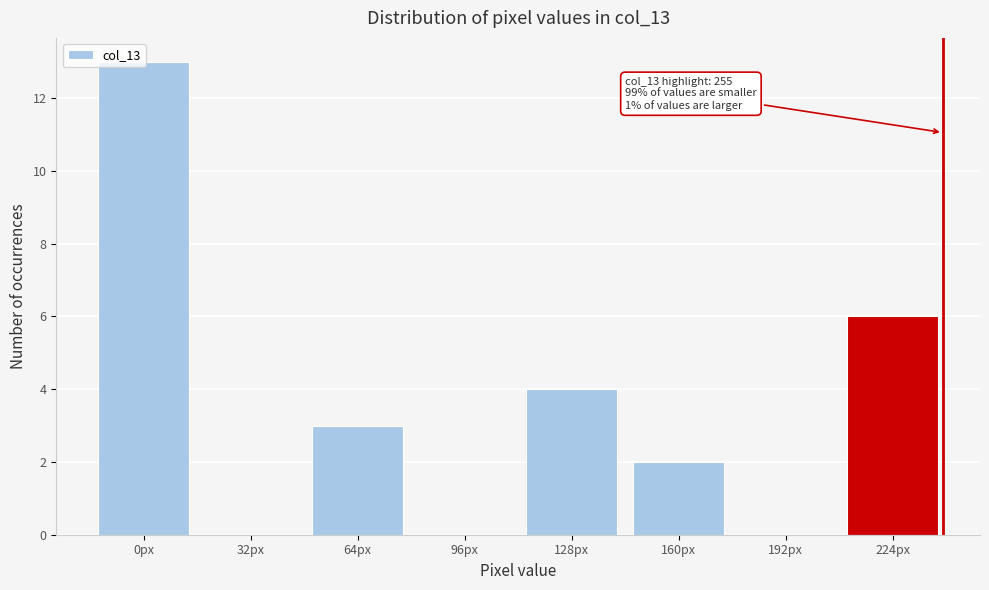

Is it true that the value at 128px is 4?

True